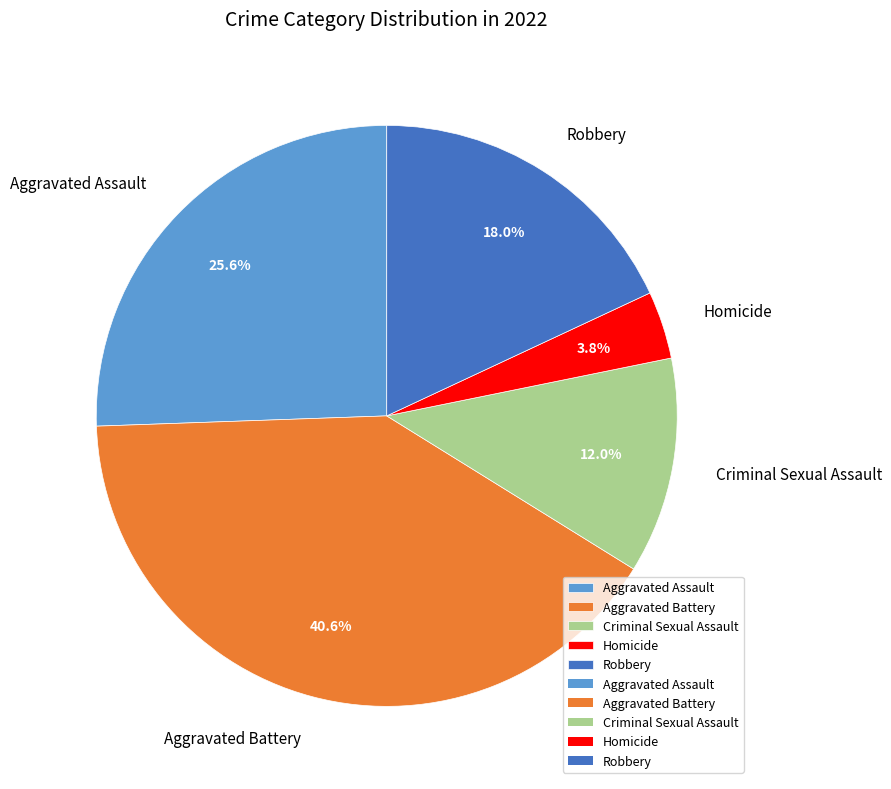

How many segments does this pie chart have?

5